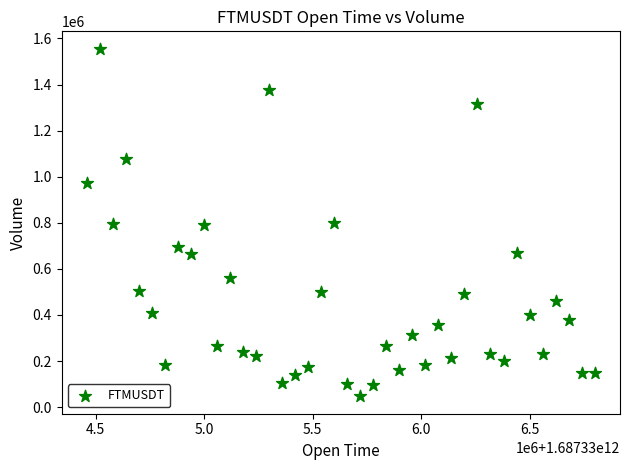

What is the range of Y values (max minus min)?

1508664